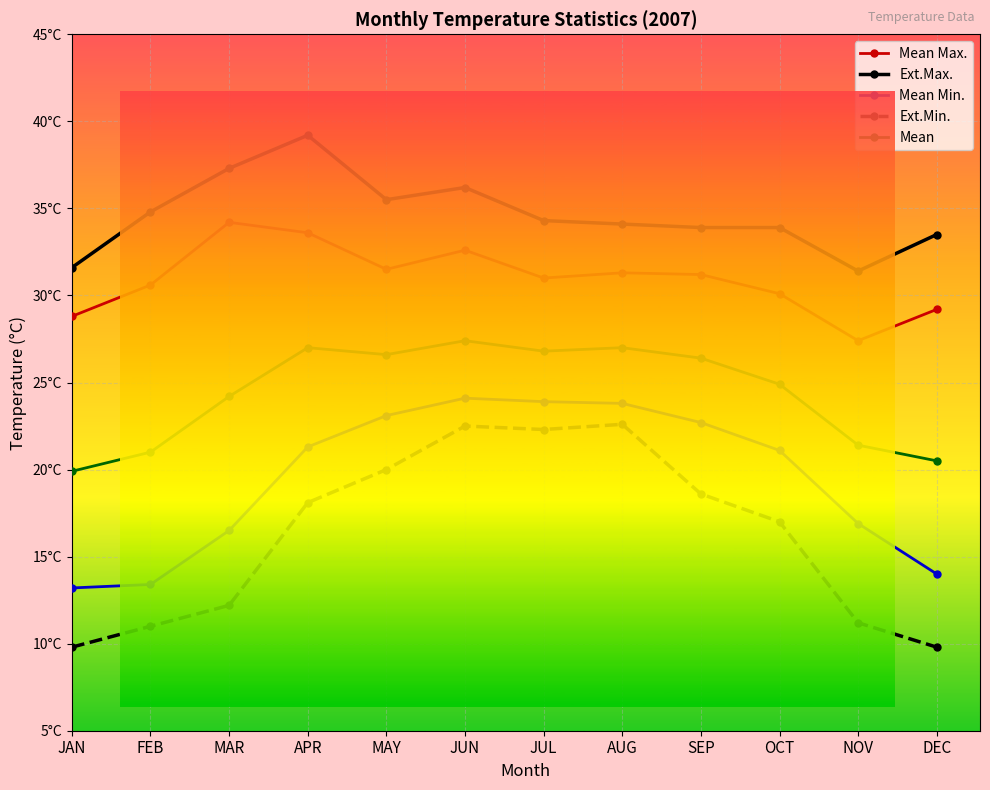

At which category does Ext.Min. reach its first local peak?

JUN